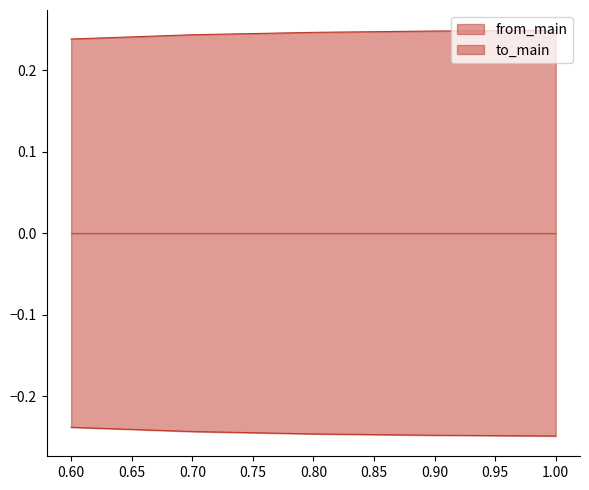

True or false: to_main has a value of -0.2 at 0.8.

True